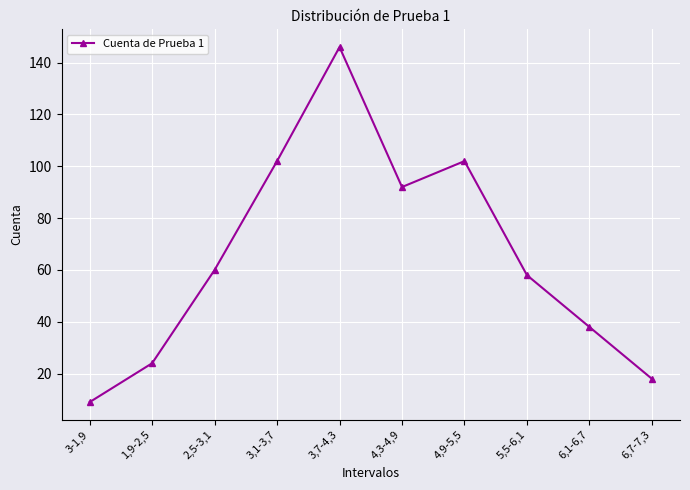

What is the change in value from 4,3-4,9 to 5,5-6,1?

-34